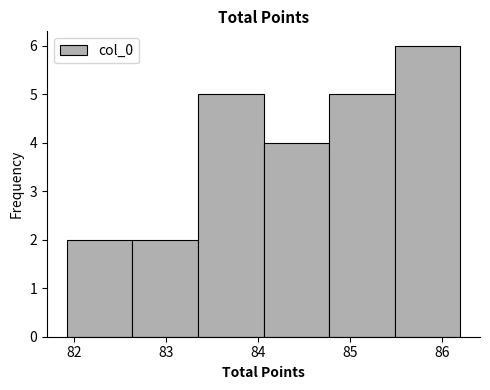

What is the height of the bar covering 82.6 to 83.3 on the x-axis? Neither the bar edges nor the heights are printed on the chart, so give them approximately, as read against the axes.

2